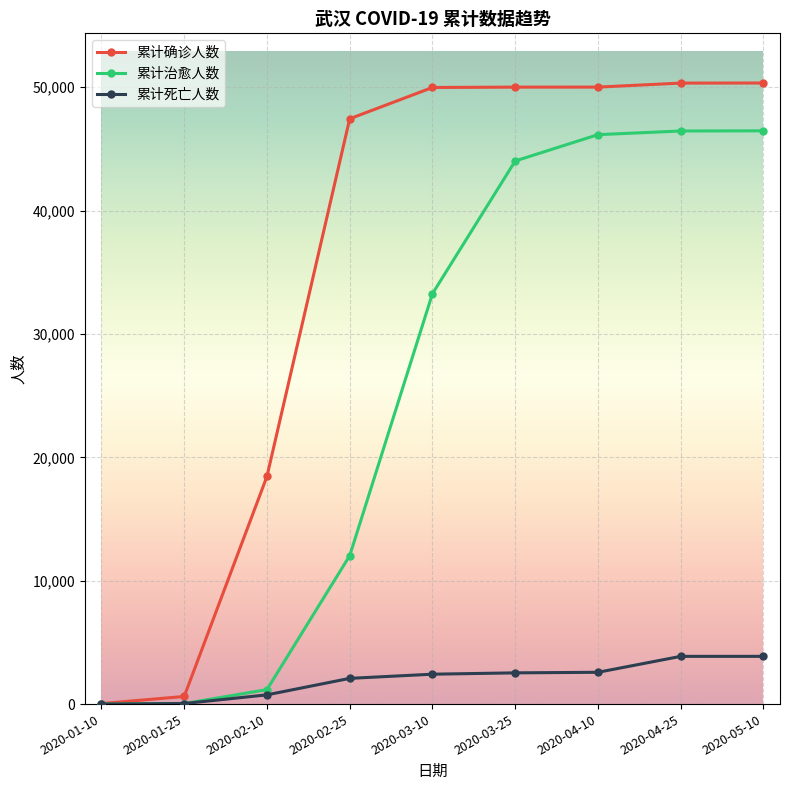

What is the label of the 1st point from the left?

2020-01-10